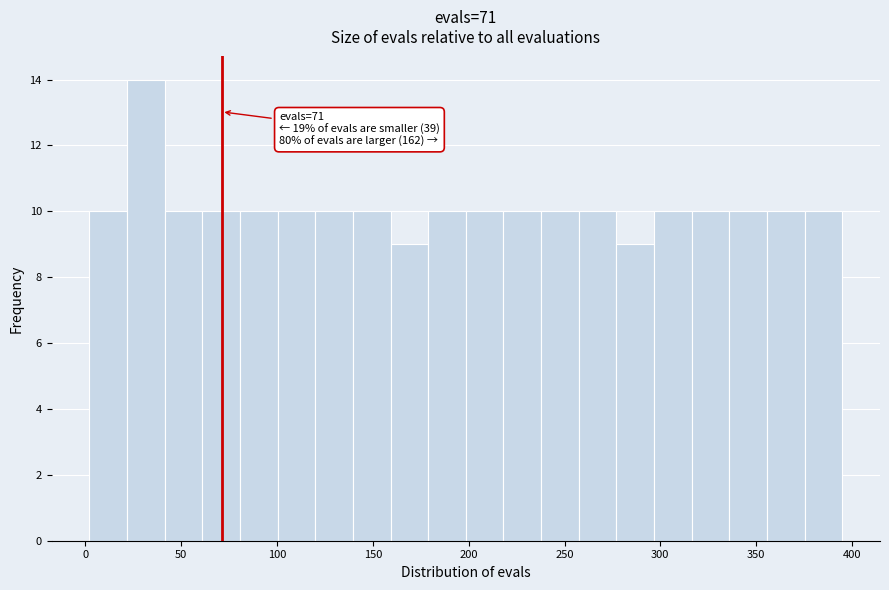

Read against the x-axis, roughly where is the centre of the tallest bar?

30